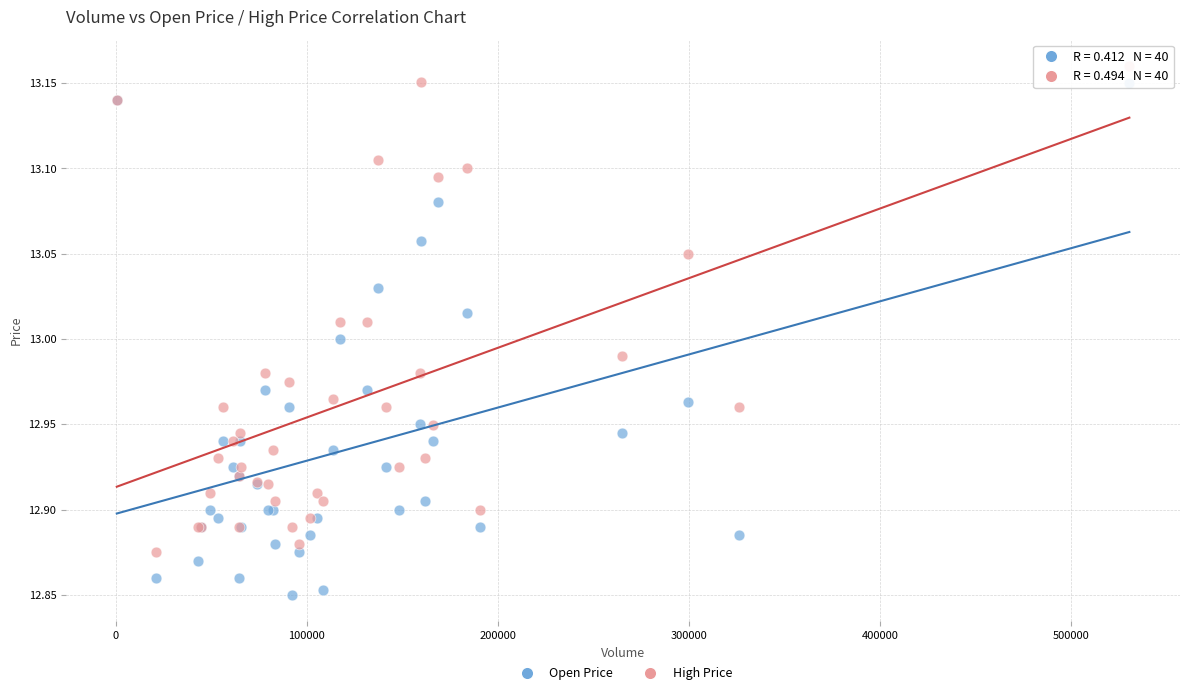

Which series reaches the minimum Y coordinate?

Open Price